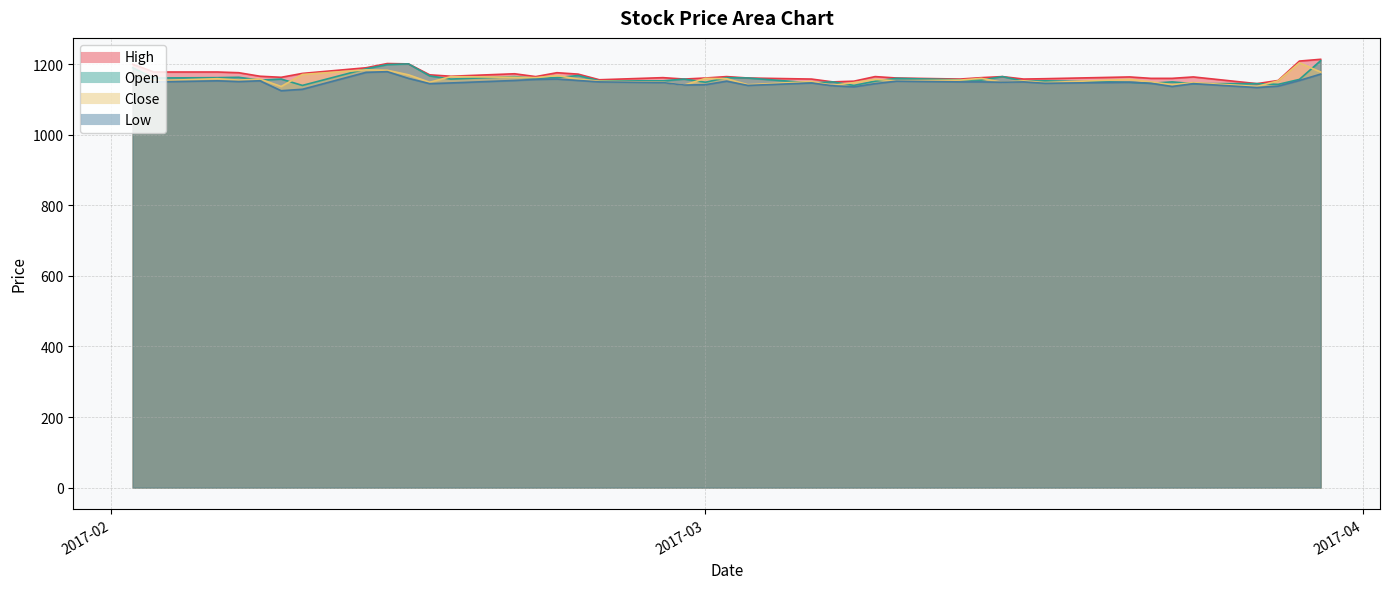

At which label does High reach its peak?

2017-03-30